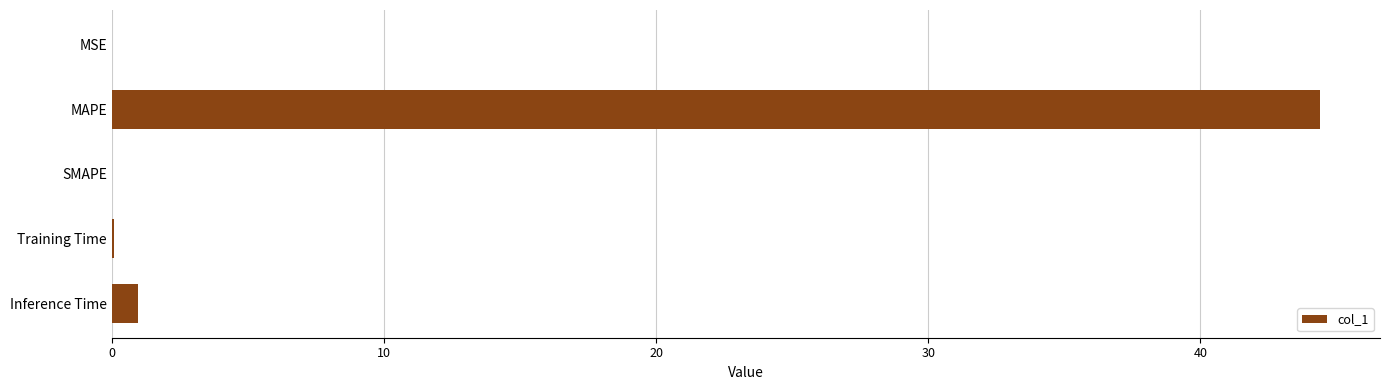

Which has a higher value, MAPE or Inference Time?

MAPE